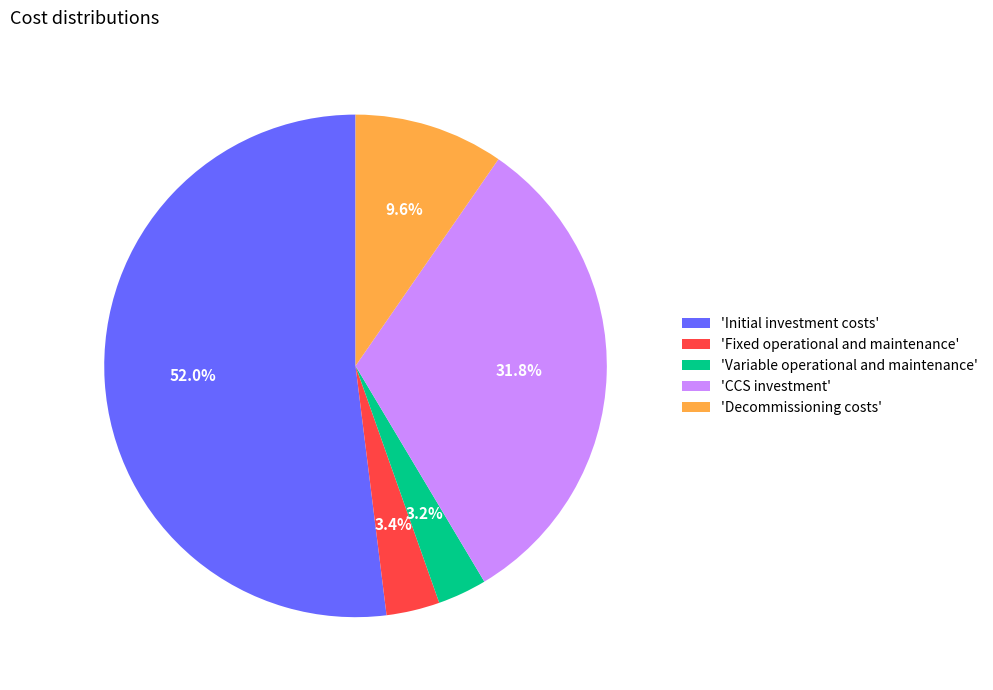

Which slice is the largest?

'Initial investment costs'